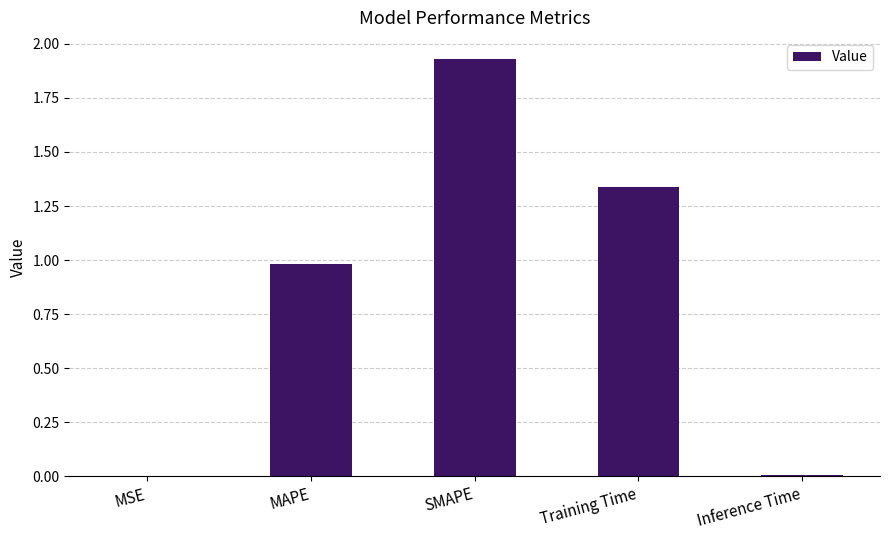

Which category has the highest value across all series?

SMAPE